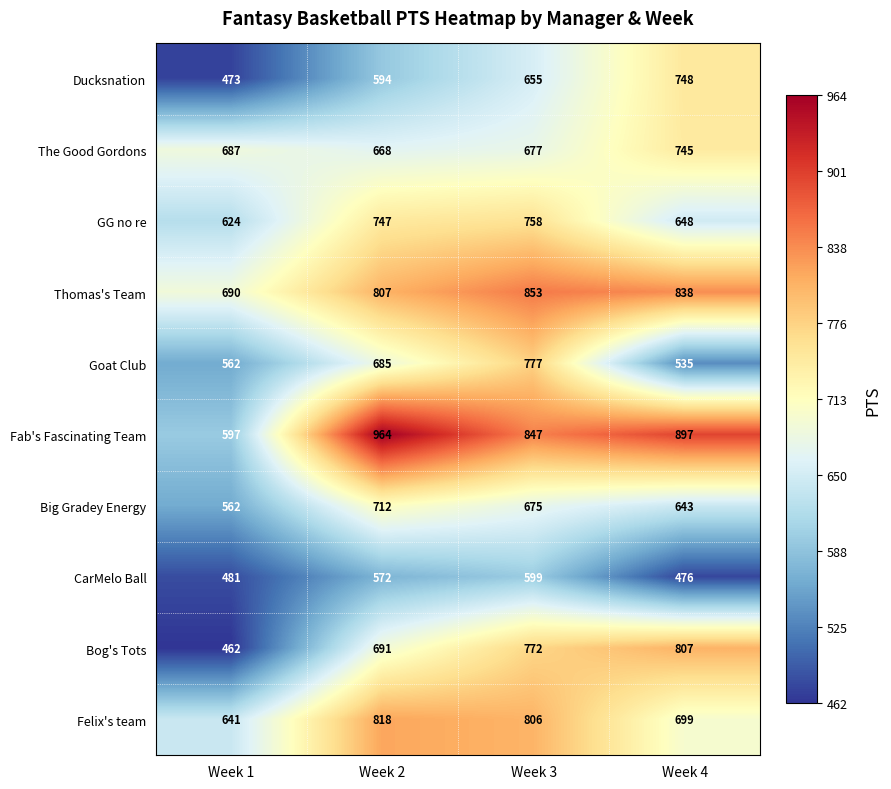

True or false: CarMelo Ball has a value of 123 at Week 2.

False